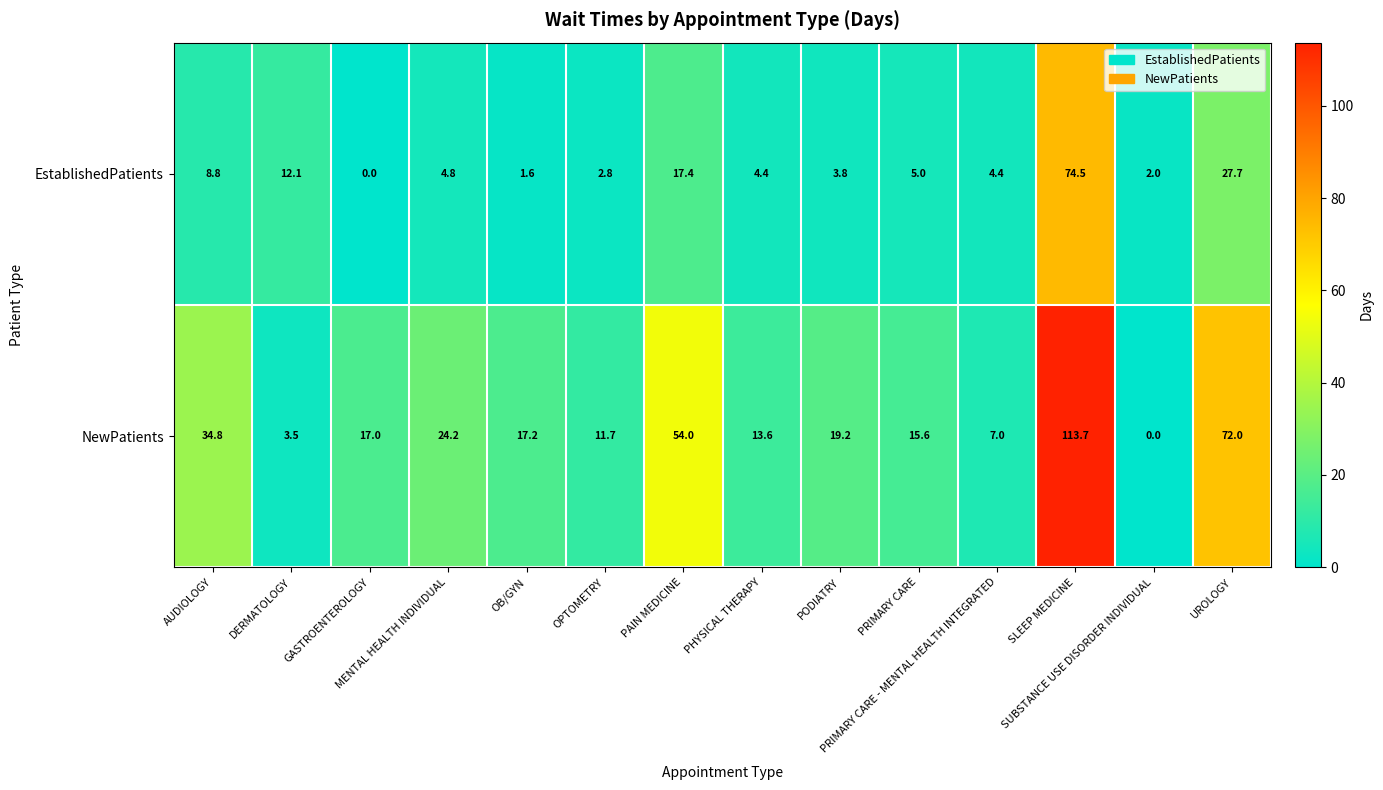

What is the maximum value shown in the chart?

113.7